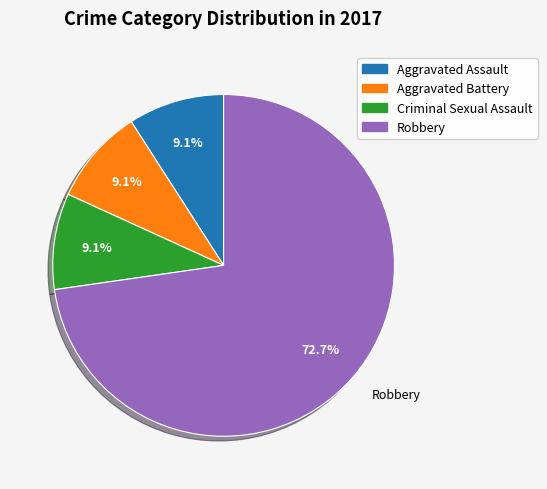

Is there any slice that represents more than half of the pie?

Yes